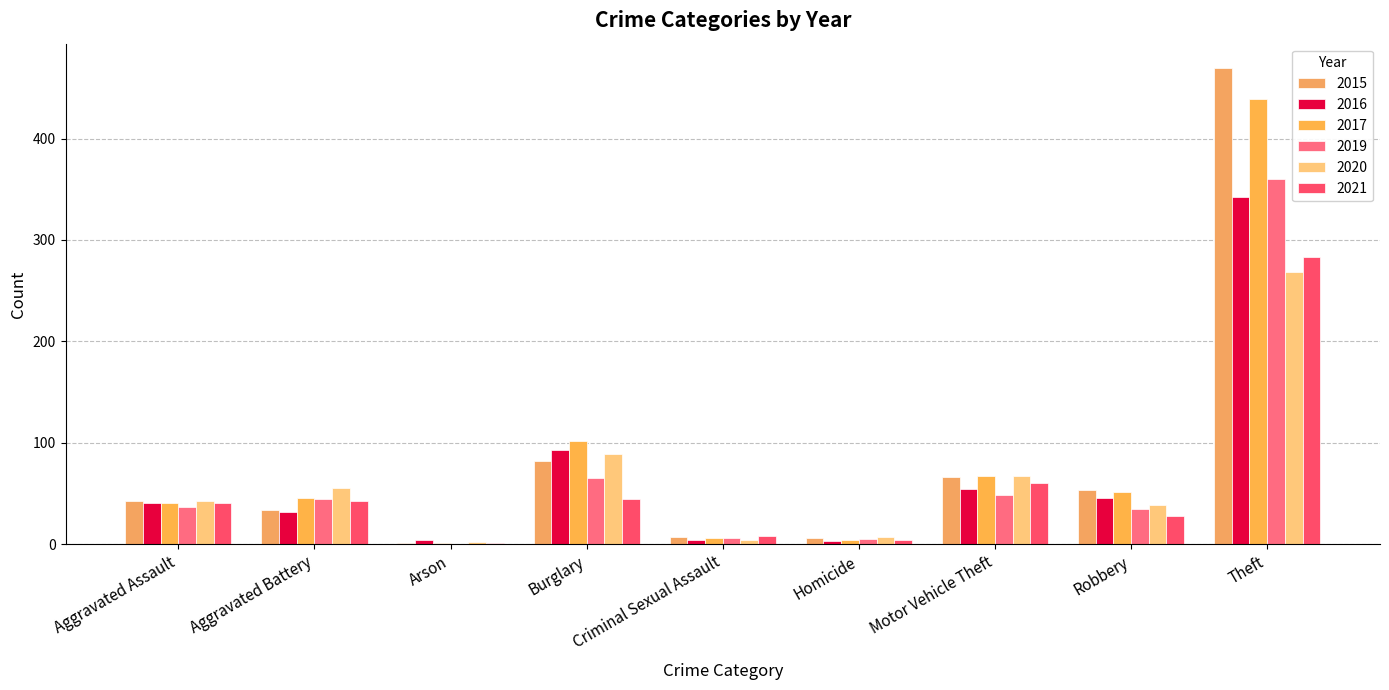

Which series changed the most between Arson and Homicide?

2015